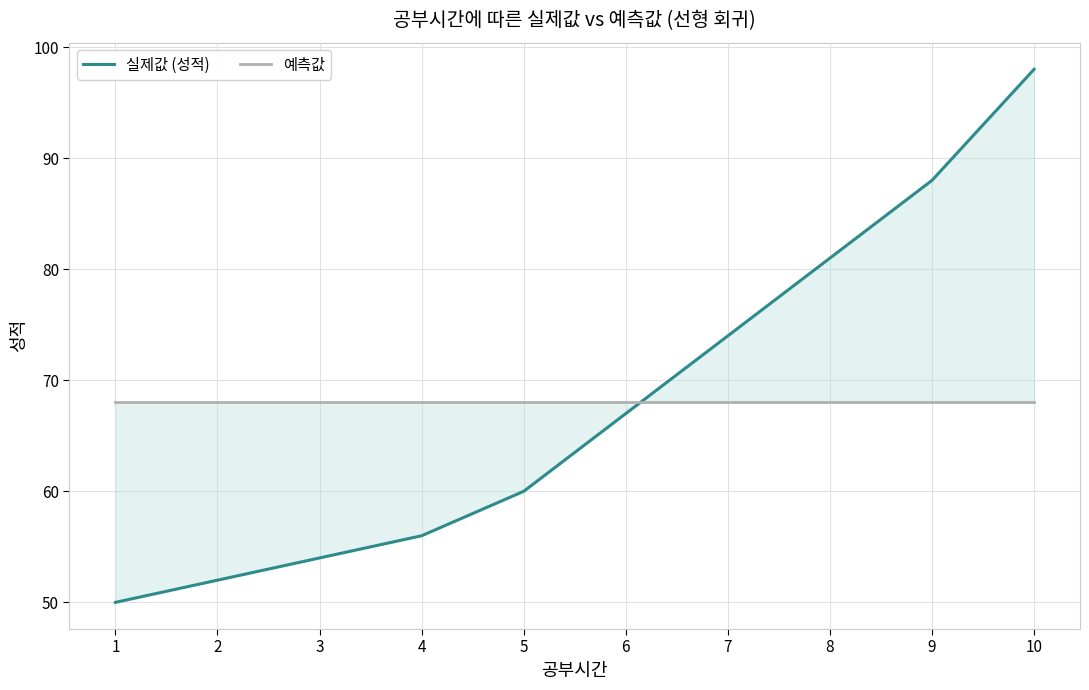

Which series ends up on top after the final intersection of 실제값 (성적) and 예측값?

실제값 (성적)